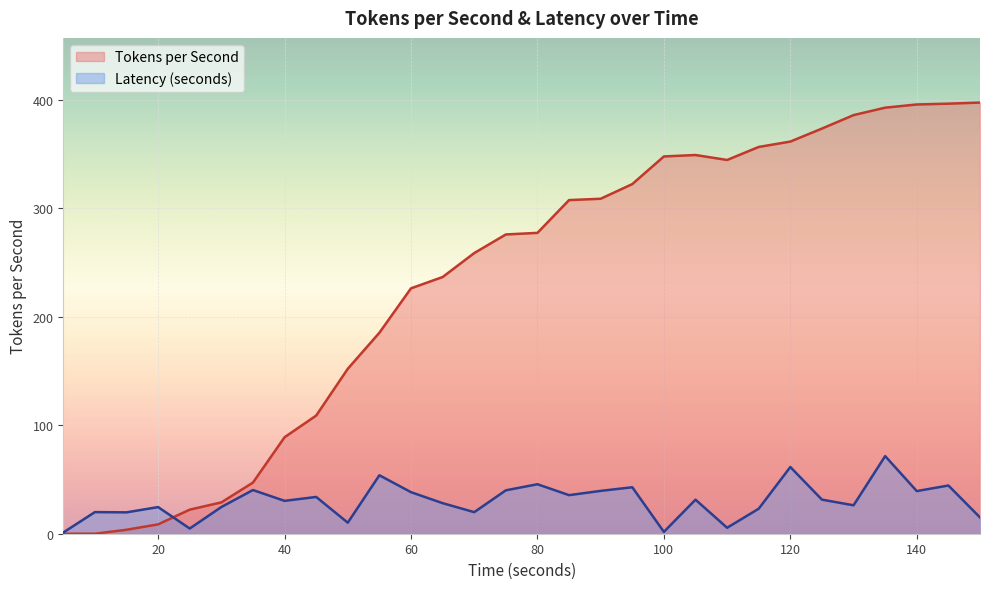

Is it true that Latency (seconds) equals 45.2 at 45?

False